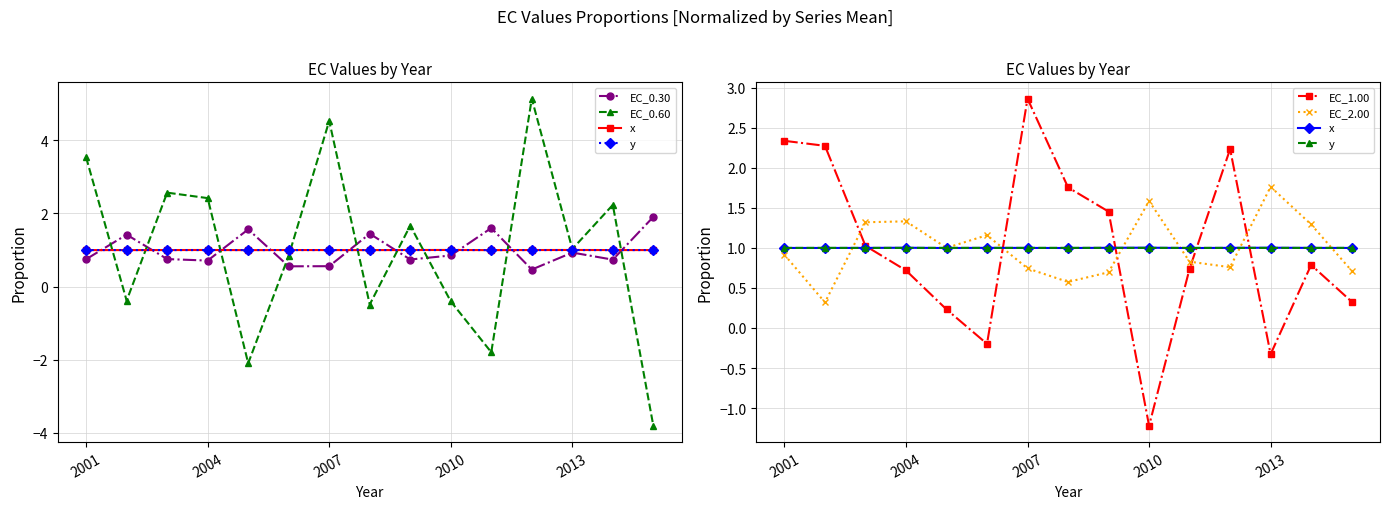

Reading left to right, transcribe all the data shown in this chart.

EC_0.30: 0.7	1.4	0.8	0.7	1.6	0.6	0.6	1.4	0.7	0.9	1.6	0.5	0.9	0.7	1.9
EC_0.60: 3.5	-0.4	2.6	2.4	-2.1	0.8	4.5	-0.5	1.7	-0.4	-1.8	5.1	1.0	2.2	-3.8
x: 1.0	1.0	1.0	1.0	1.0	1.0	1.0	1.0	1.0	1.0	1.0	1.0	1.0	1.0	1.0
y: 1.0	1.0	1.0	1.0	1.0	1.0	1.0	1.0	1.0	1.0	1.0	1.0	1.0	1.0	1.0
EC_1.00: 2.3	2.3	1.0	0.7	0.2	-0.2	2.9	1.8	1.5	-1.2	0.7	2.2	-0.3	0.8	0.3
EC_2.00: 0.9	0.3	1.3	1.3	1.0	1.2	0.7	0.6	0.7	1.6	0.8	0.8	1.8	1.3	0.7